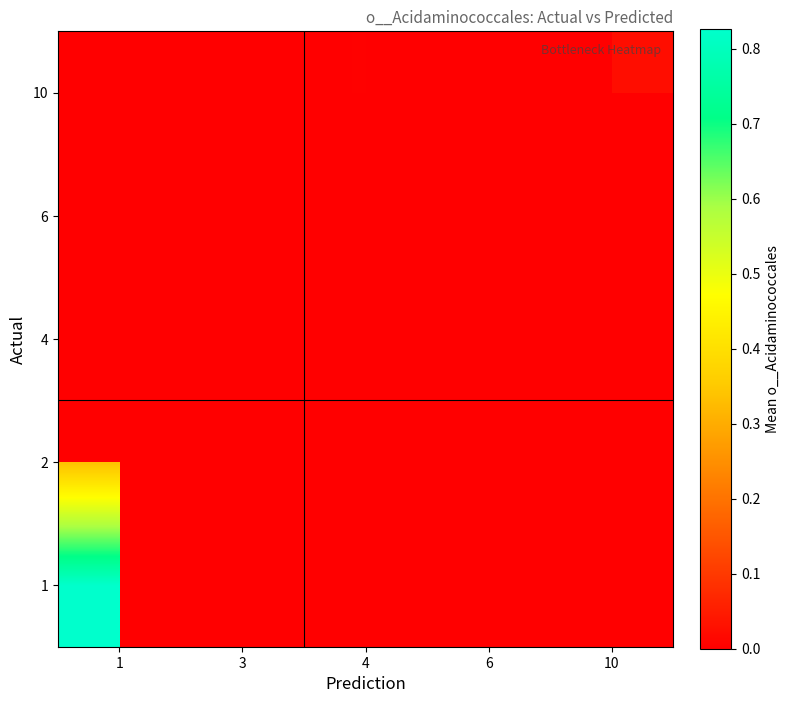

List the labels in order of 1 value, smallest first.

1, 3, 4, 6, 10